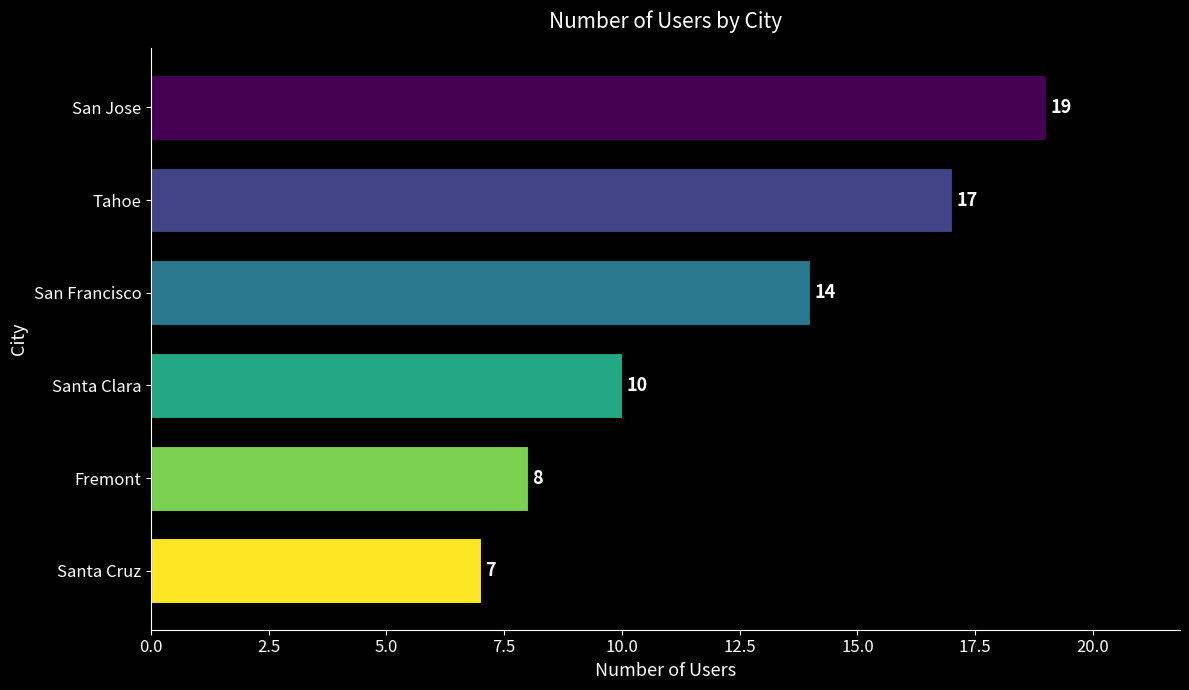

Which has a higher value, San Jose or Tahoe?

San Jose